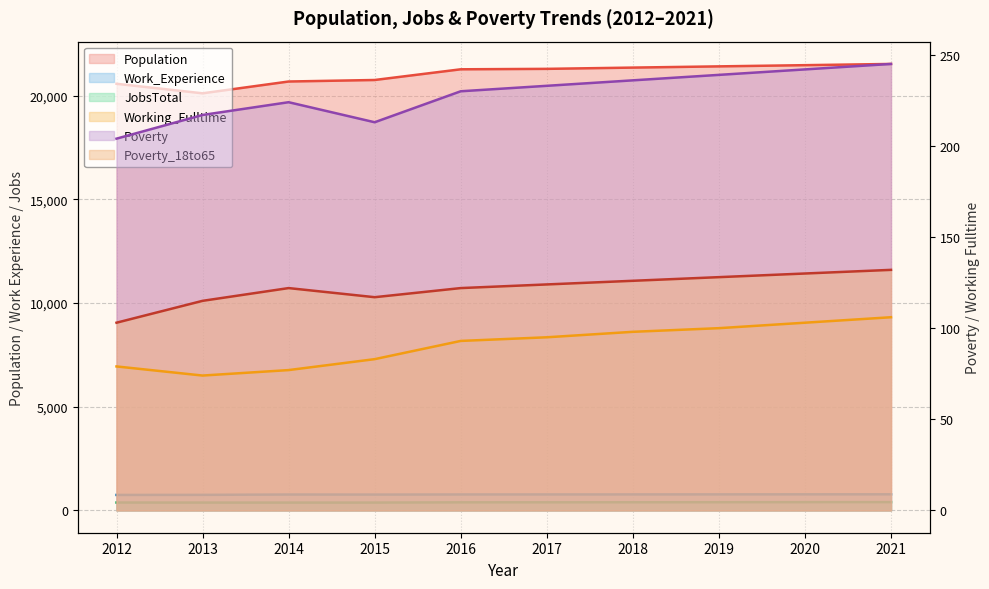

Rank the categories by Work_Experience value from highest to lowest.

2021, 2020, 2019, 2018, 2017, 2016, 2014, 2015, 2013, 2012